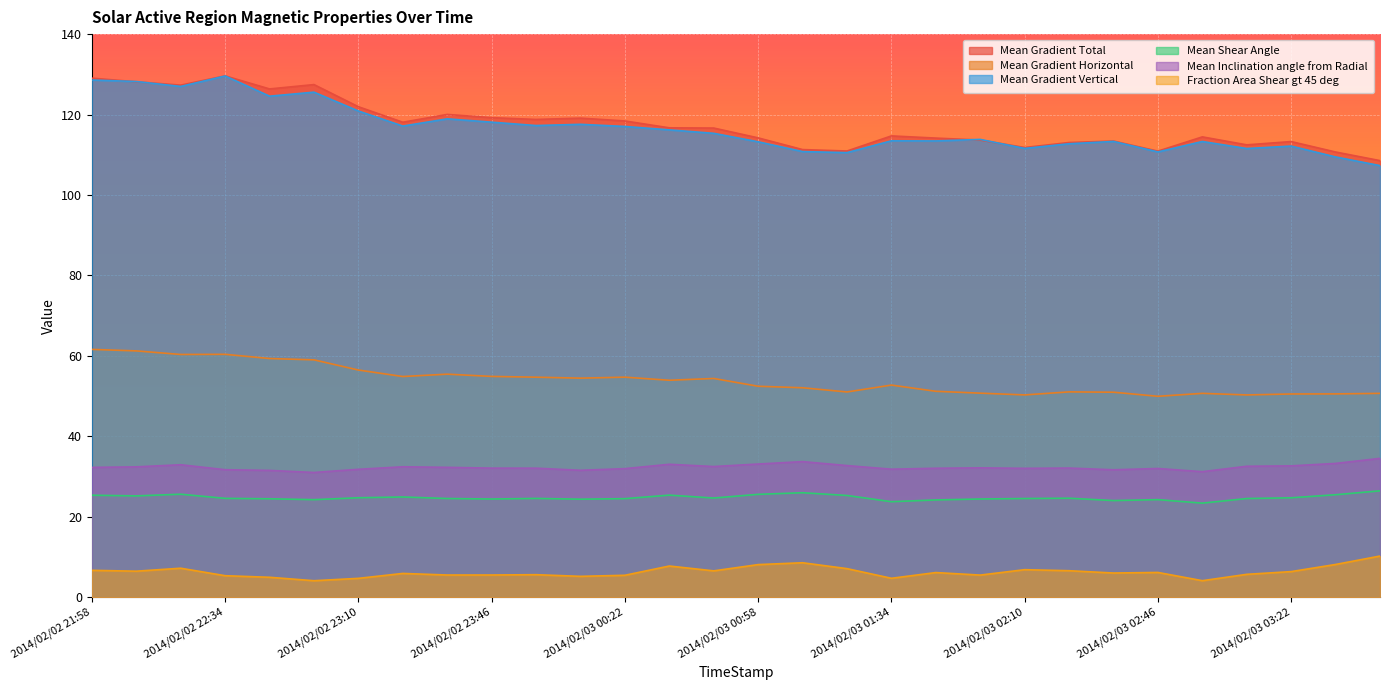

At 2014/02/02 23:34, list the series in order from smallest to largest.

Fraction Area Shear gt 45 deg, Mean Shear Angle, Mean Inclination angle from Radial, Mean Gradient Horizontal, Mean Gradient Vertical, Mean Gradient Total